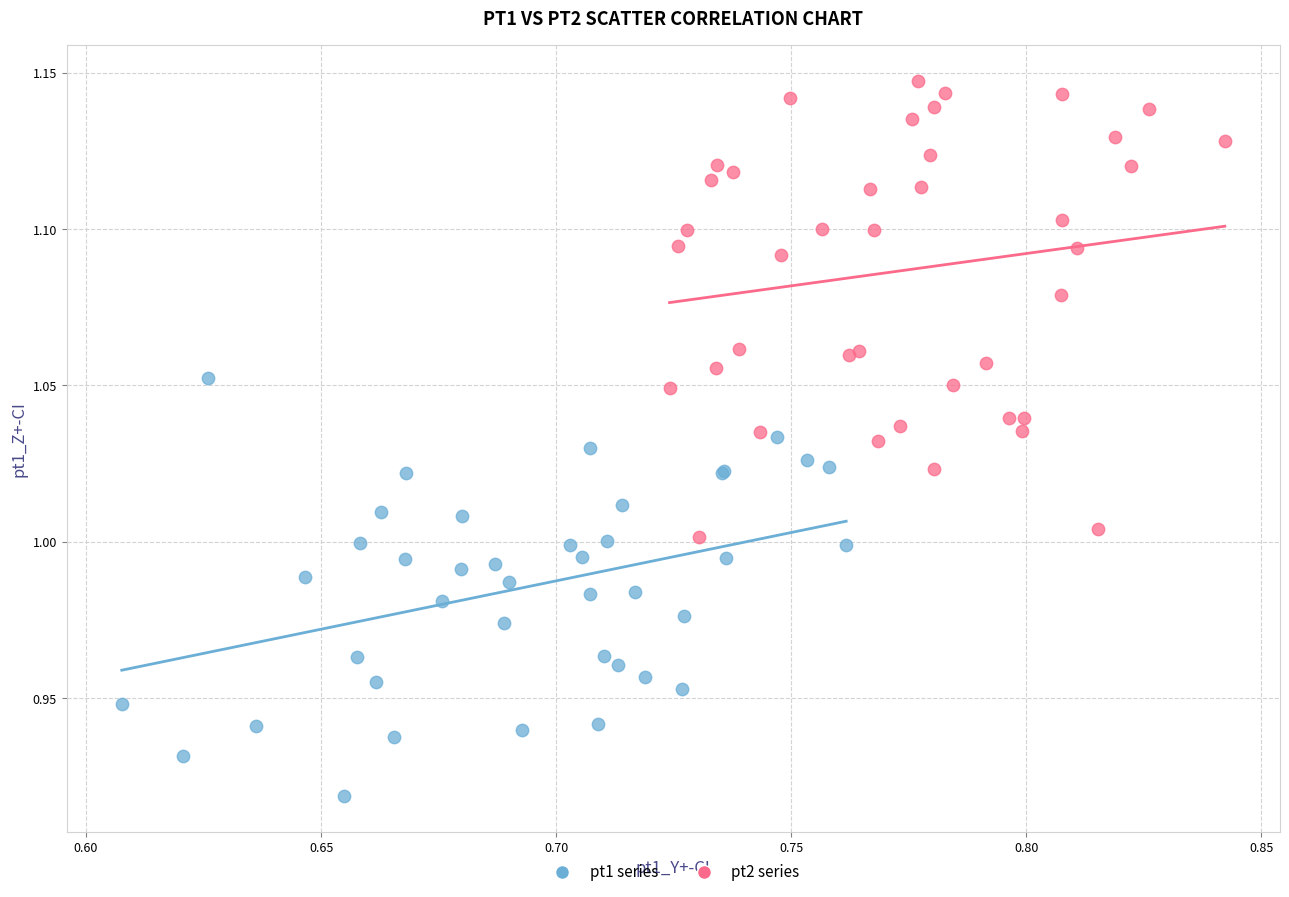

Which series has the widest spread of Y values?

pt2 series